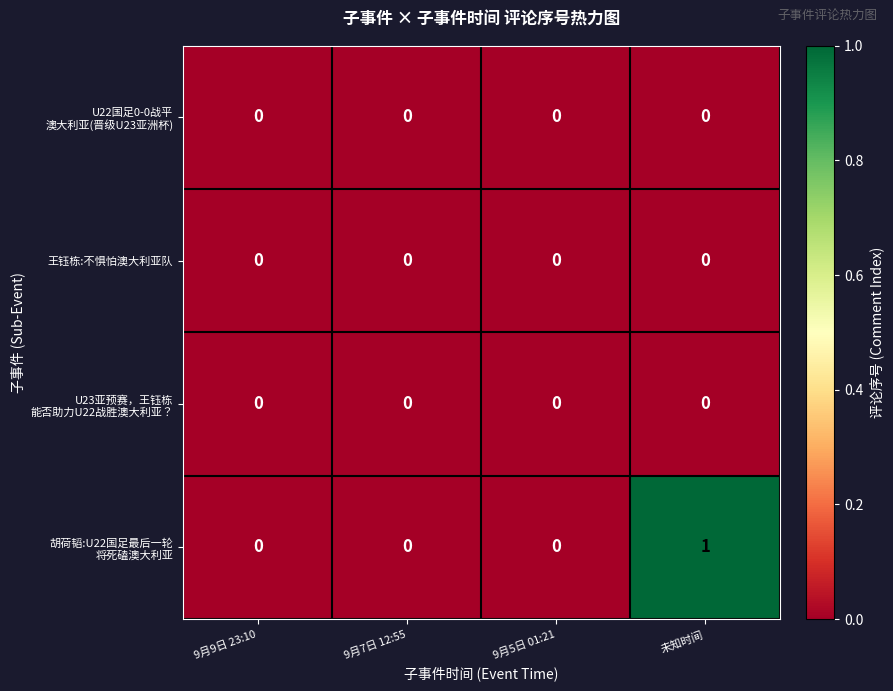

At how many categories does at least one series exceed 0?

1